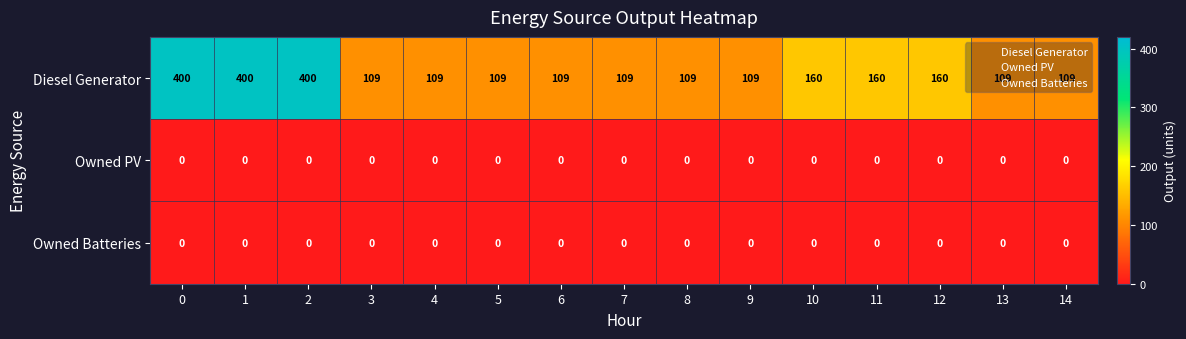

What is the greatest value displayed?

400